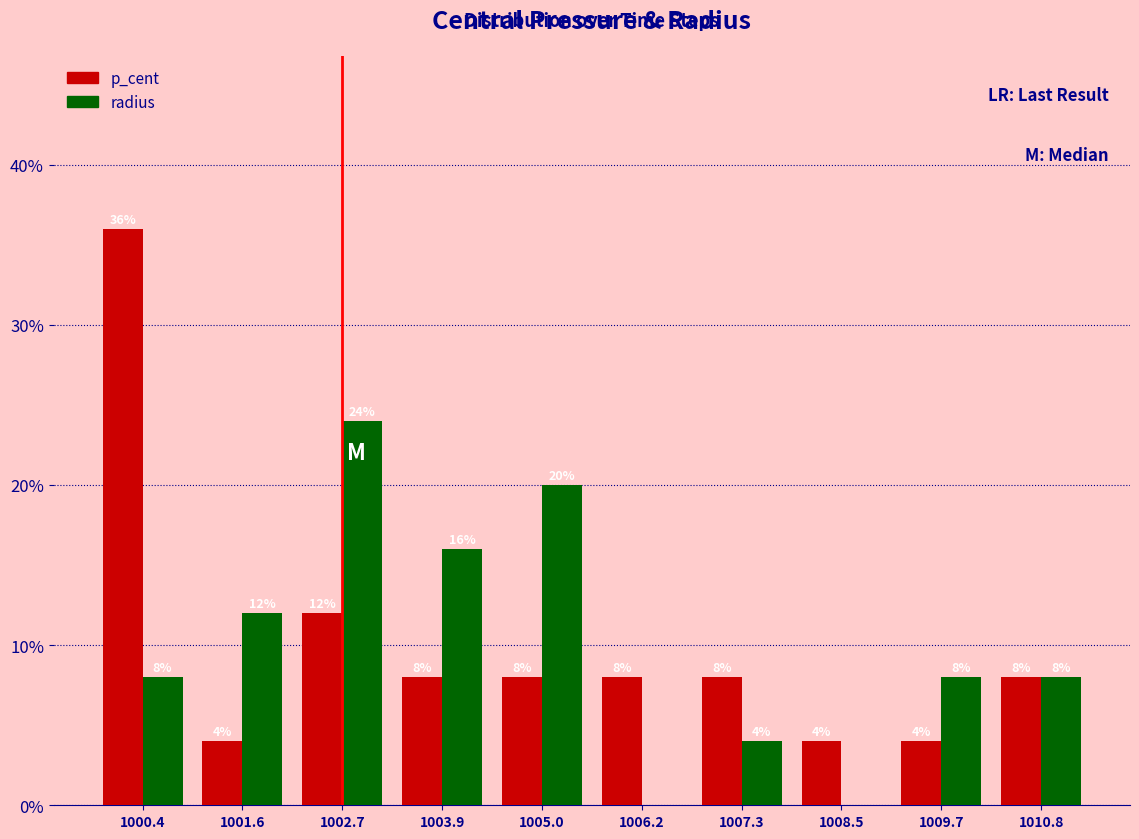

Reading left to right, extract all data points from this chart.

p_cent: 1000.4=36	1001.6=4	1002.7=12	1003.9=8	1005.0=8	1006.2=8	1007.3=8	1008.5=4	1009.7=4	1010.8=8
radius: 1000.4=8	1001.6=12	1002.7=24	1003.9=16	1005.0=20	1006.2=0	1007.3=4	1008.5=0	1009.7=8	1010.8=8